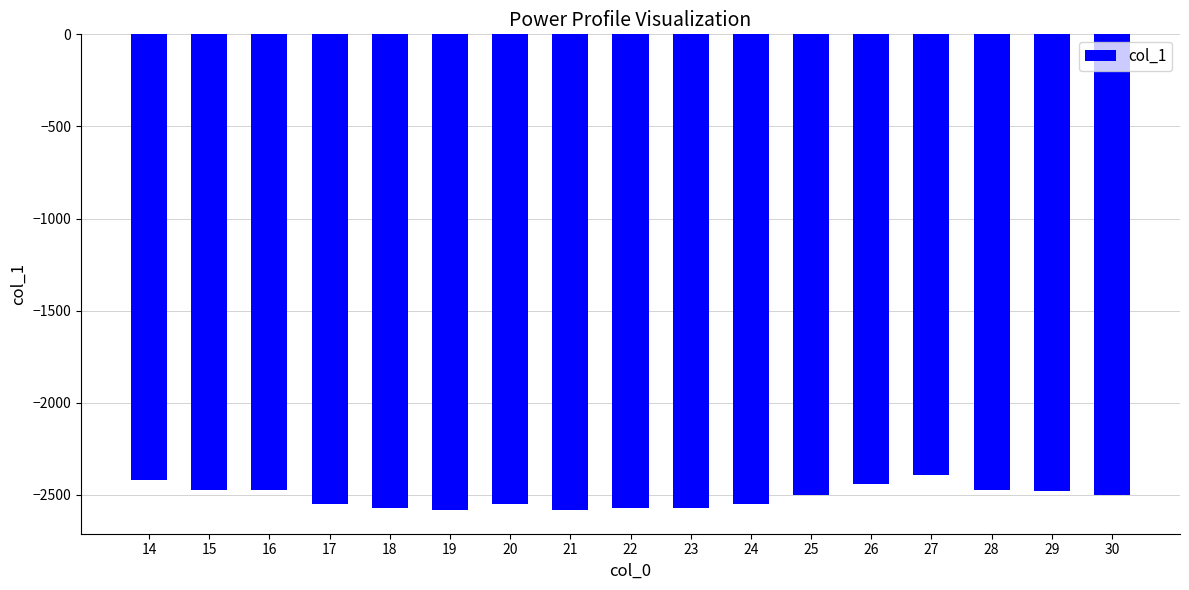

What is the greatest value displayed?

-2392.0